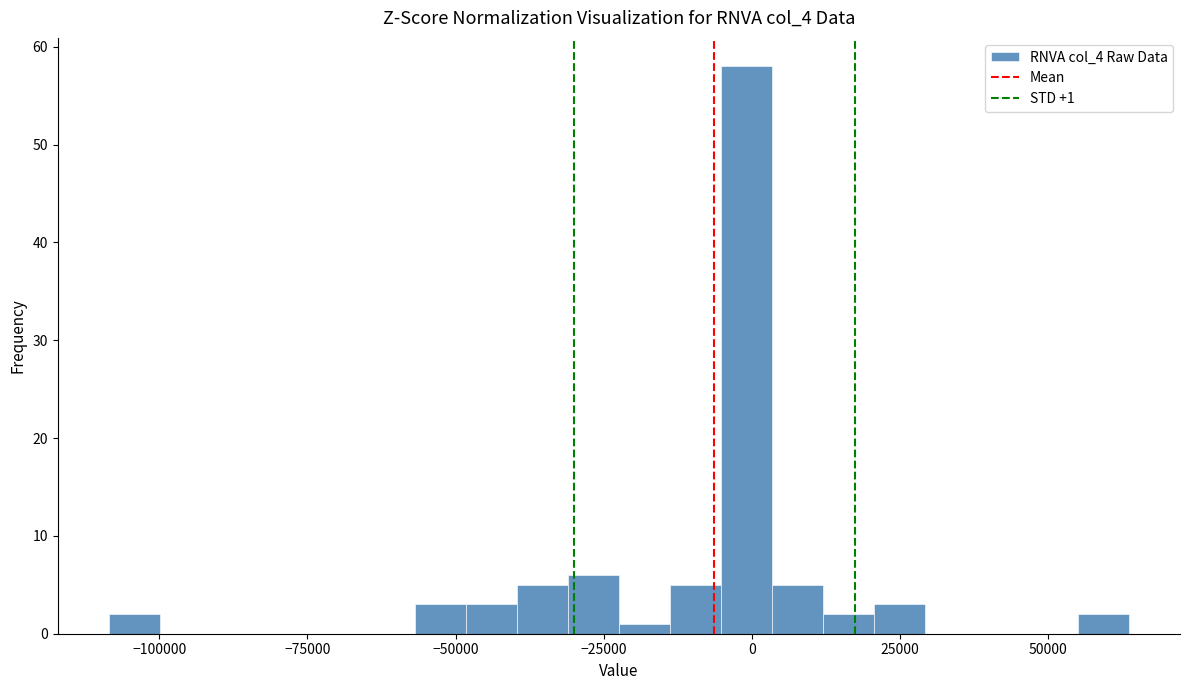

Read against the x-axis, roughly where is the centre of the tallest bar?

0